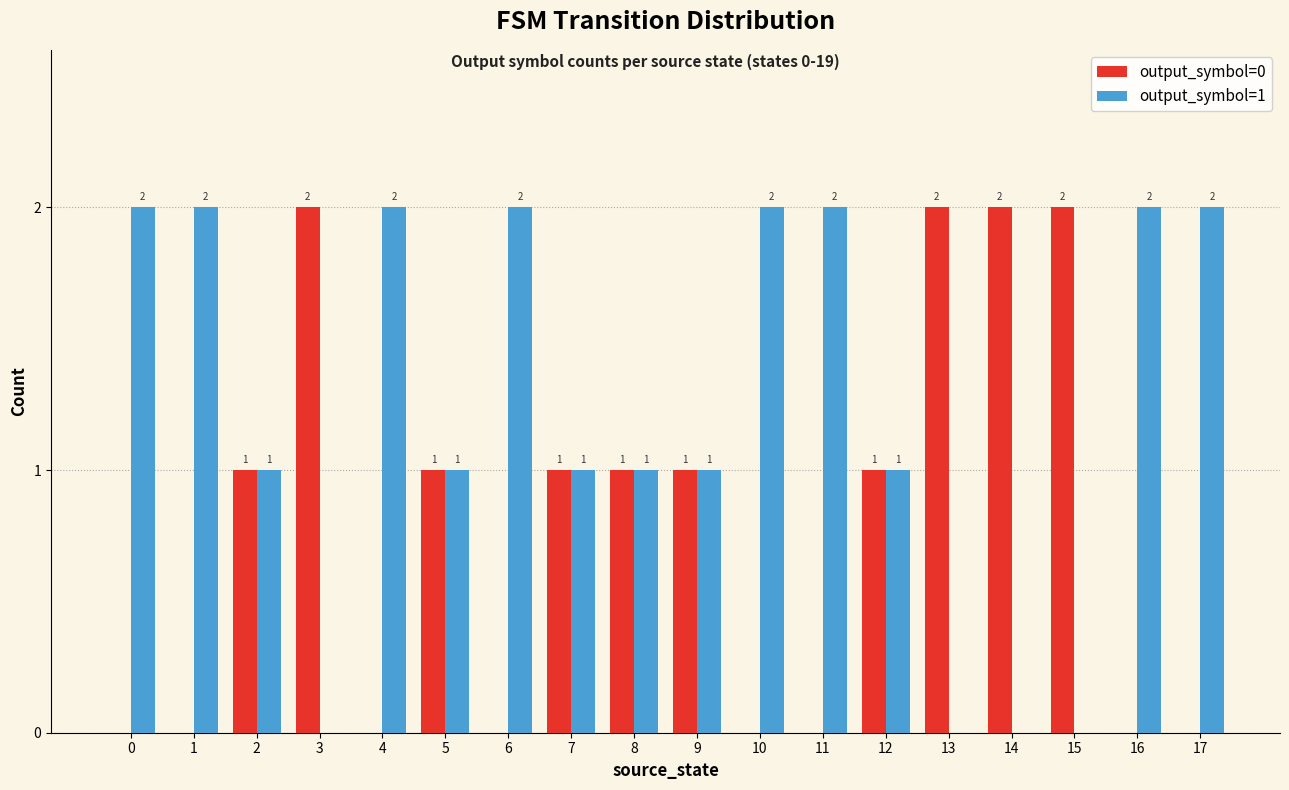

What is the maximum value shown in the chart?

2